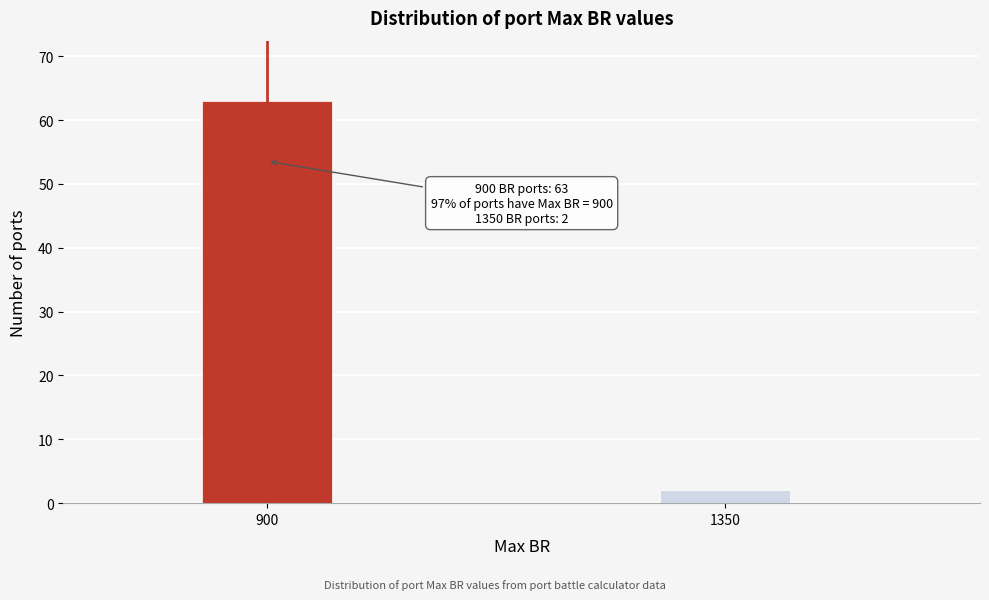

Reading left to right, transcribe all the data shown in this chart.

63	2